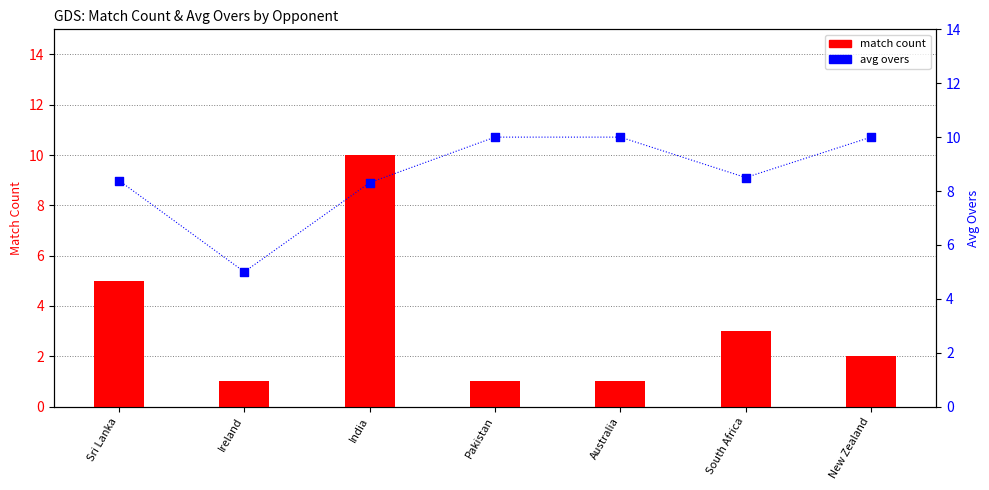

At how many categories does at least one series exceed 2?

7